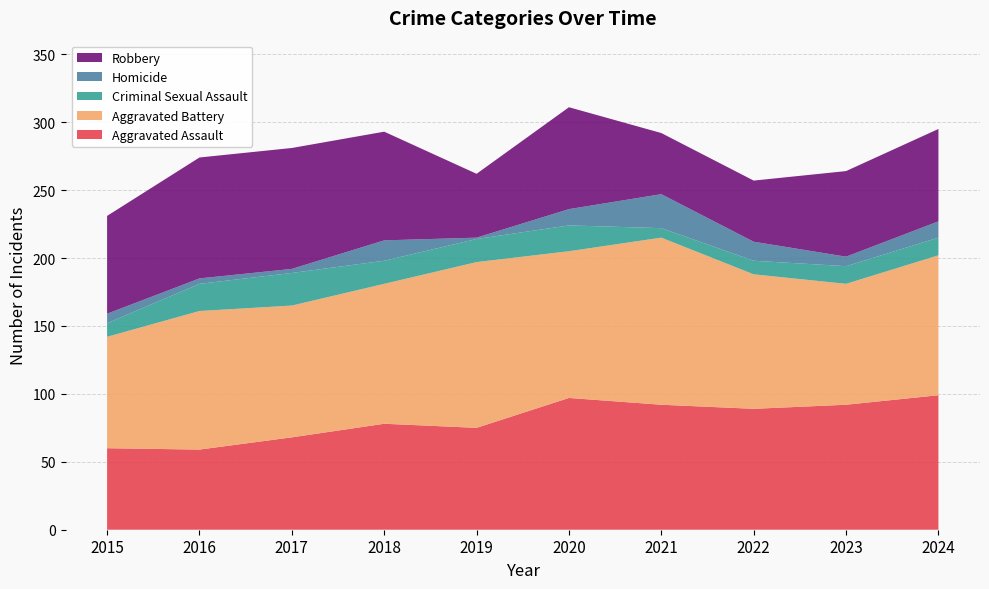

Reading right to left, transcribe all the data shown in this chart.

Aggravated Assault: 99	92	89	92	97	75	78	68	59	60
Aggravated Battery: 103	89	99	123	108	122	103	97	102	82
Criminal Sexual Assault: 13	13	10	7	19	17	17	24	20	10
Homicide: 12	7	14	25	12	1	15	3	4	7
Robbery: 68	63	45	45	75	47	80	89	89	72